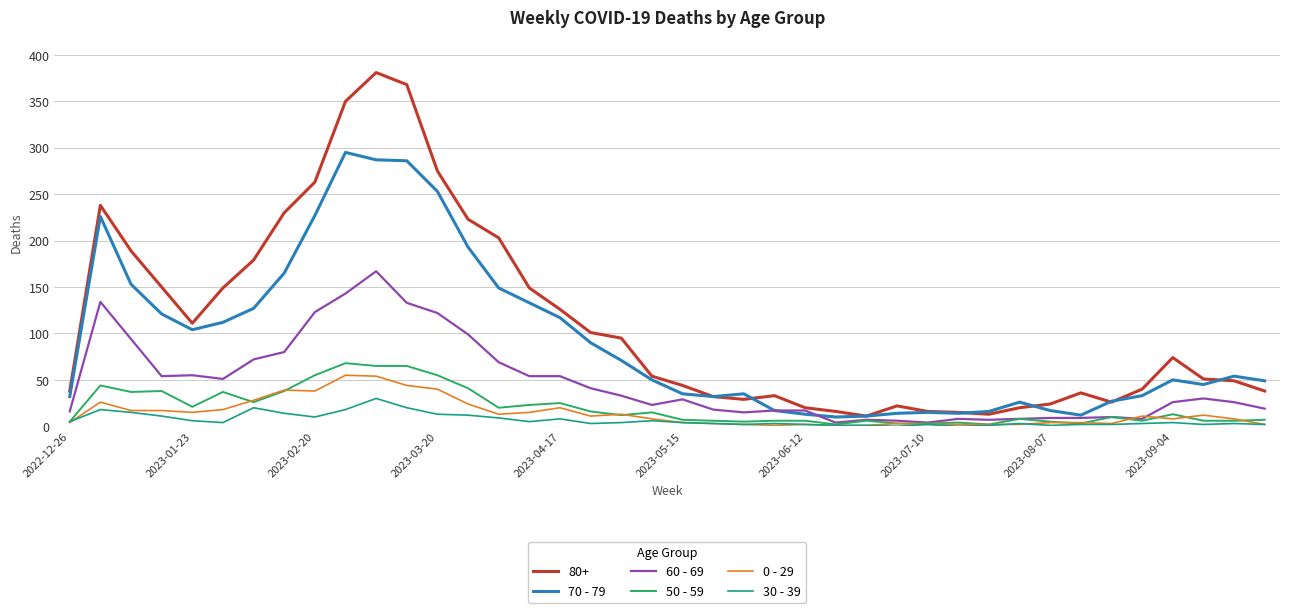

Which series has the largest total across all categories?

80+